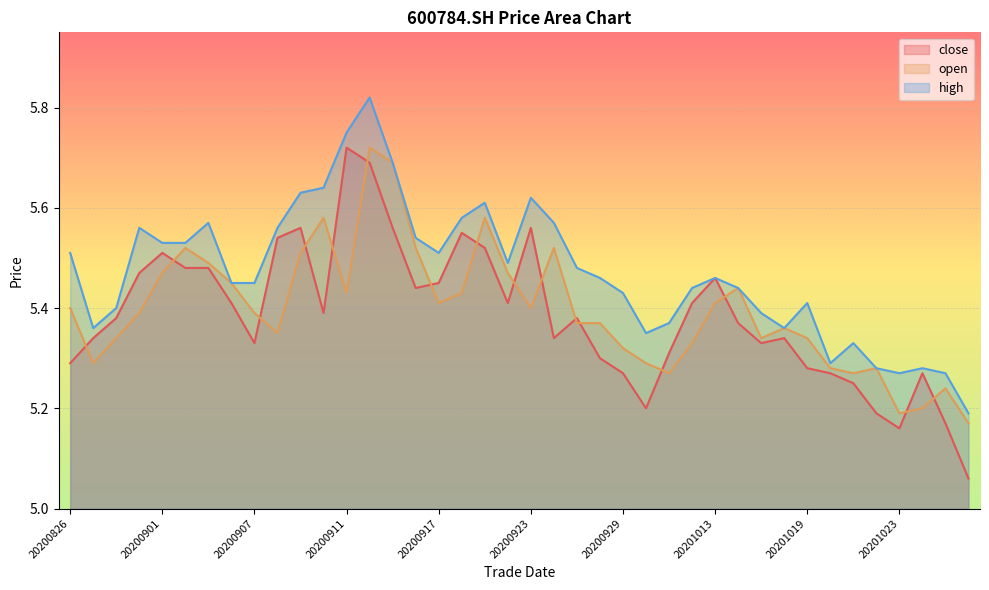

Which series has the largest range (max minus min)?

close